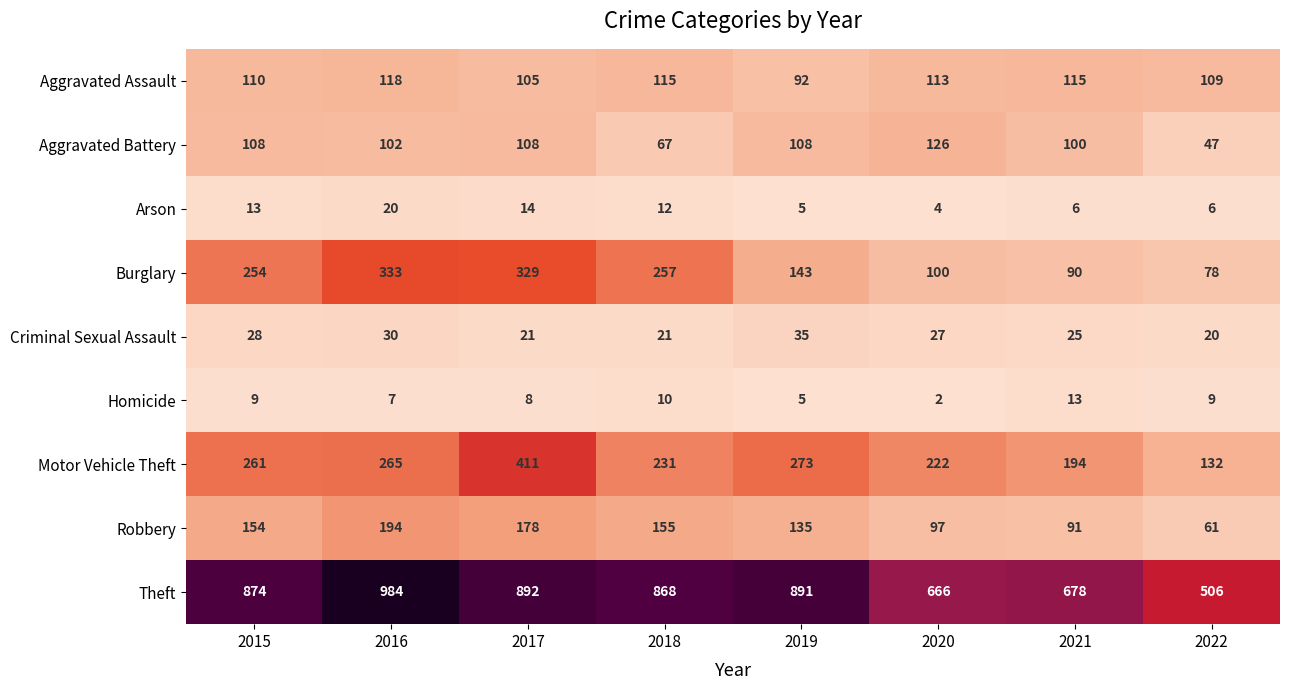

Read the Burglary value at 2021, to the nearest 50.

100